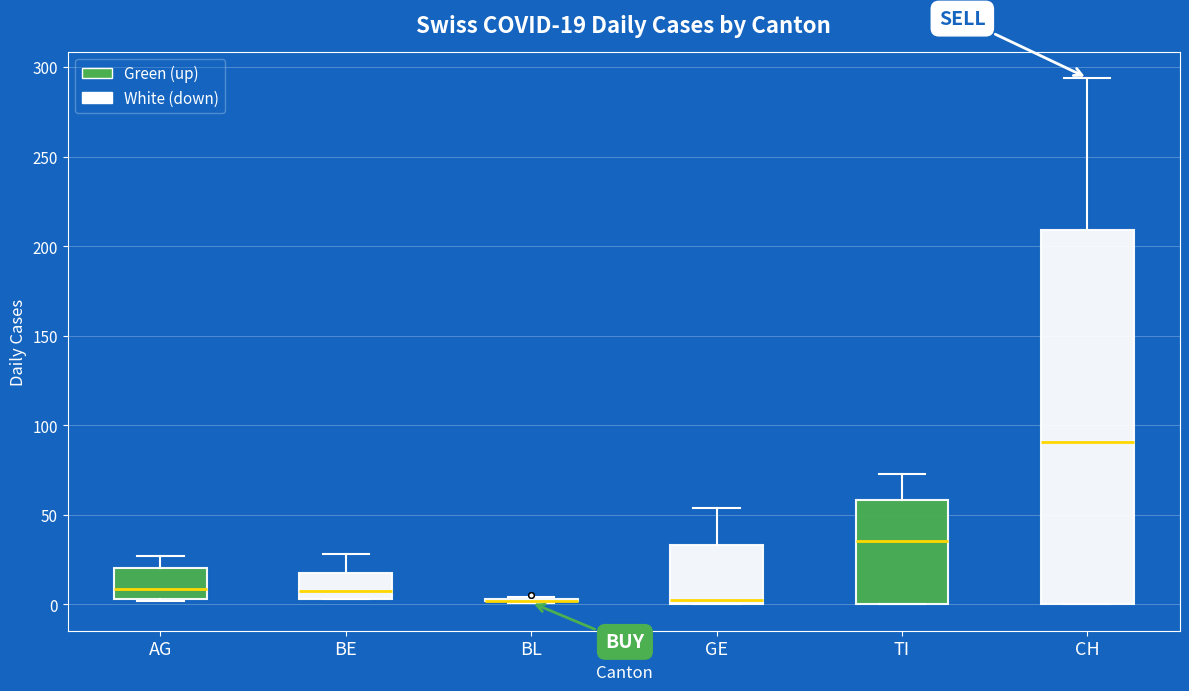

Comparing the boxes themselves (not the whiskers), which one is the tallest?

CH